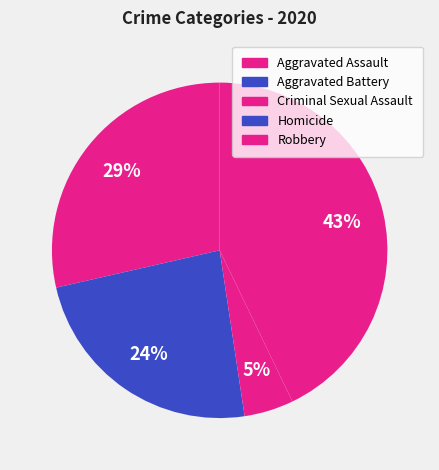

To the nearest percent, what portion does Aggravated Assault represent?

29%